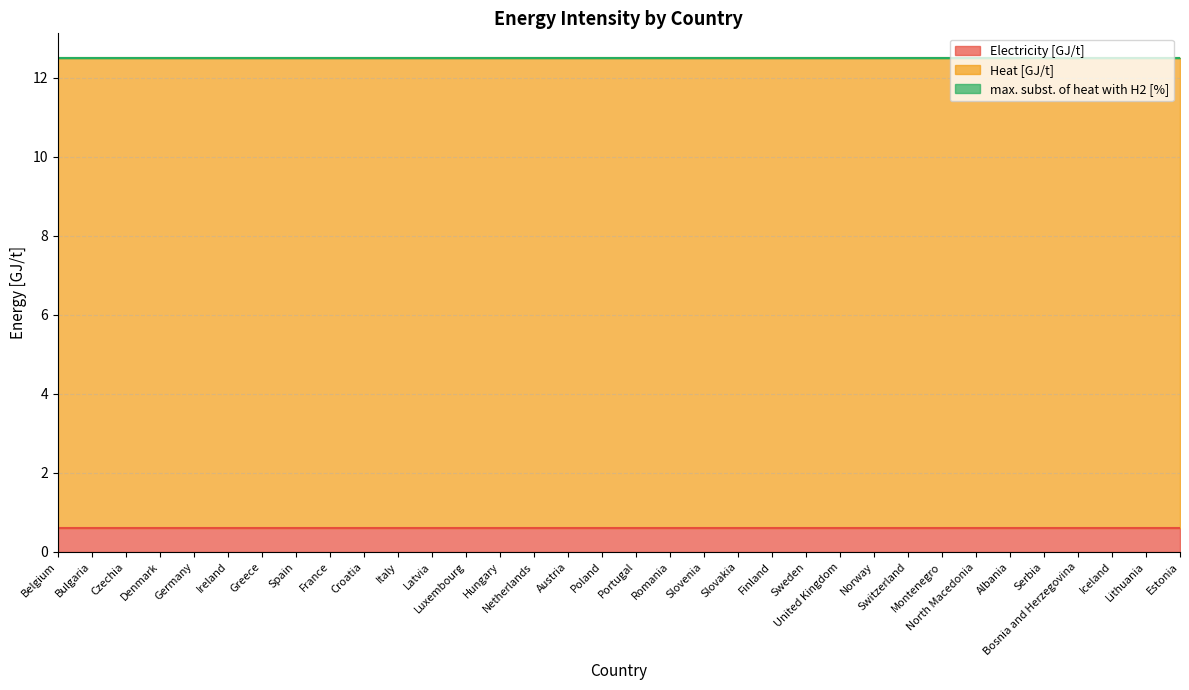

Is it true that Electricity [GJ/t] equals 1.0 at Iceland?

False